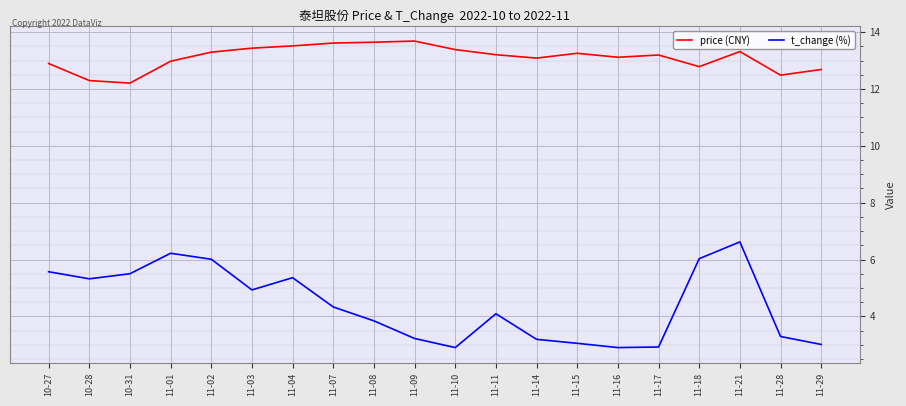

What position from the right is 11-08?

12